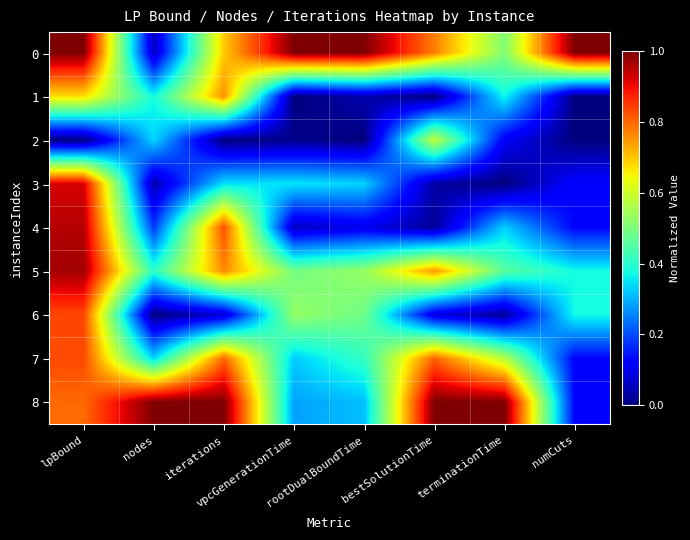

Which series changed the most between lpBound and rootDualBoundTime?

4